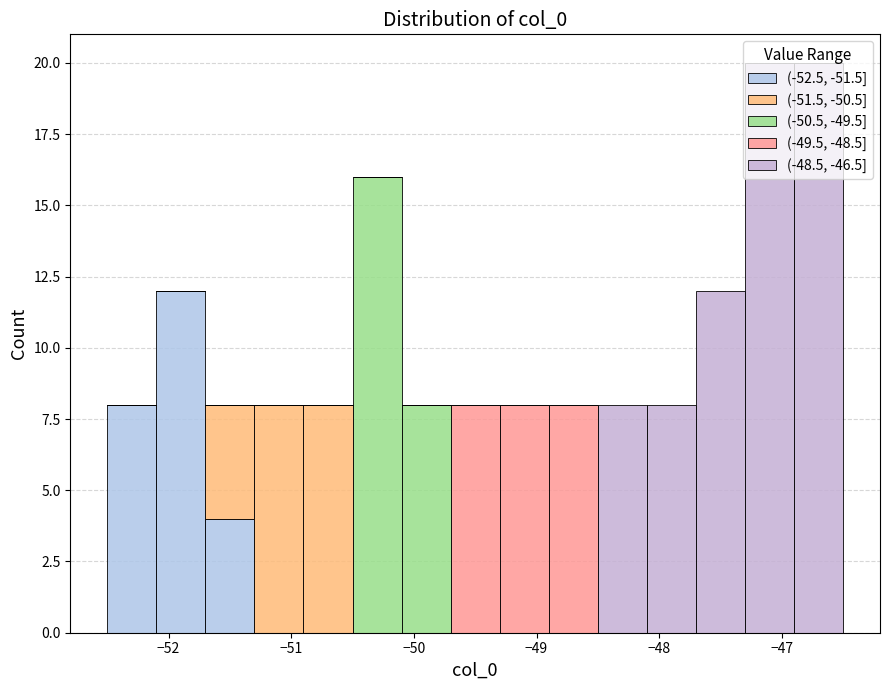

What is the total height of the stacked bar covering -47.7 to -47.3 on the x-axis? The values are not printed on the chart, so give them approximately, as read against the axis.

12